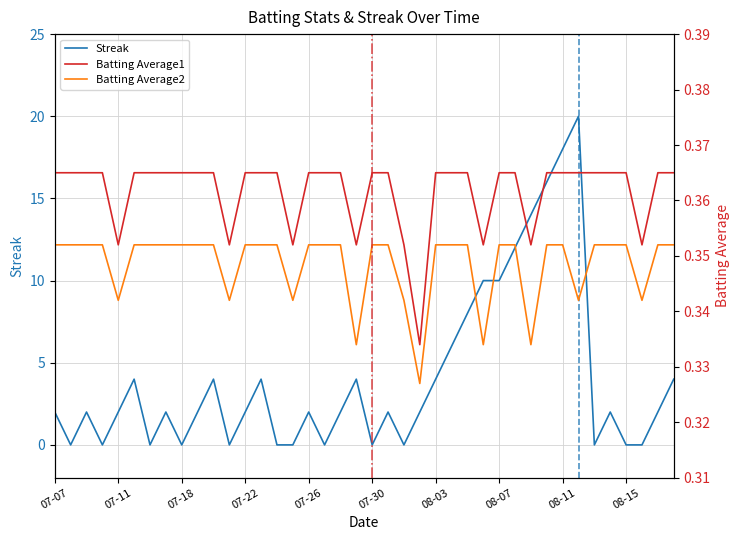

Is this an area chart (filled region under the line)?

No